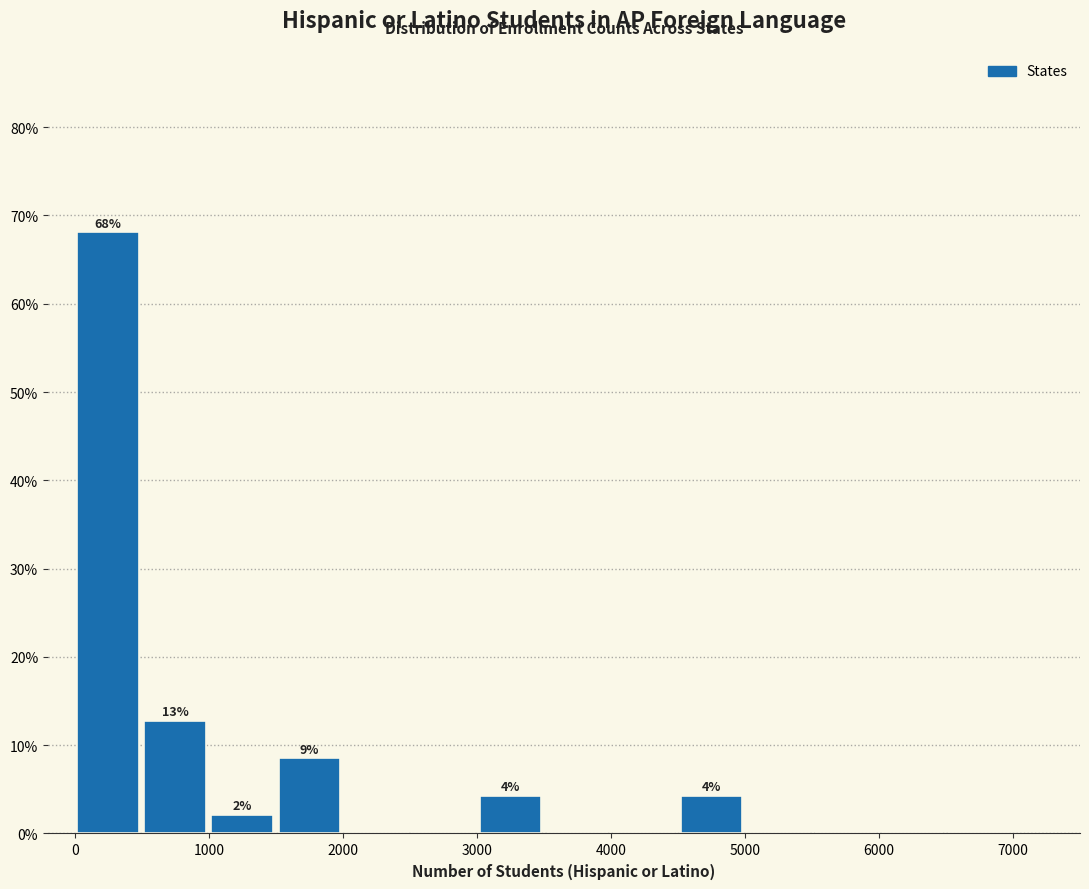

Over which range of the x-axis is the bar tallest?

0 to 500